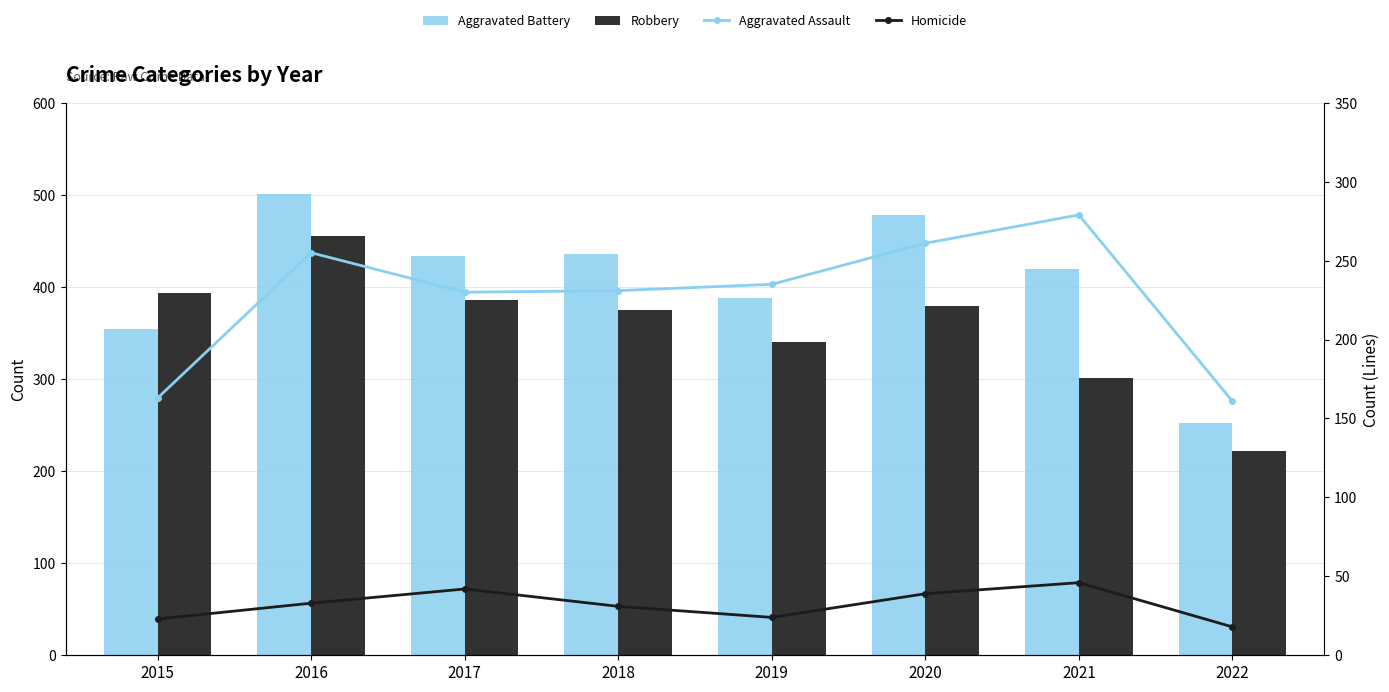

At 2016, list the series in order from smallest to largest.

Homicide, Aggravated Assault, Robbery, Aggravated Battery